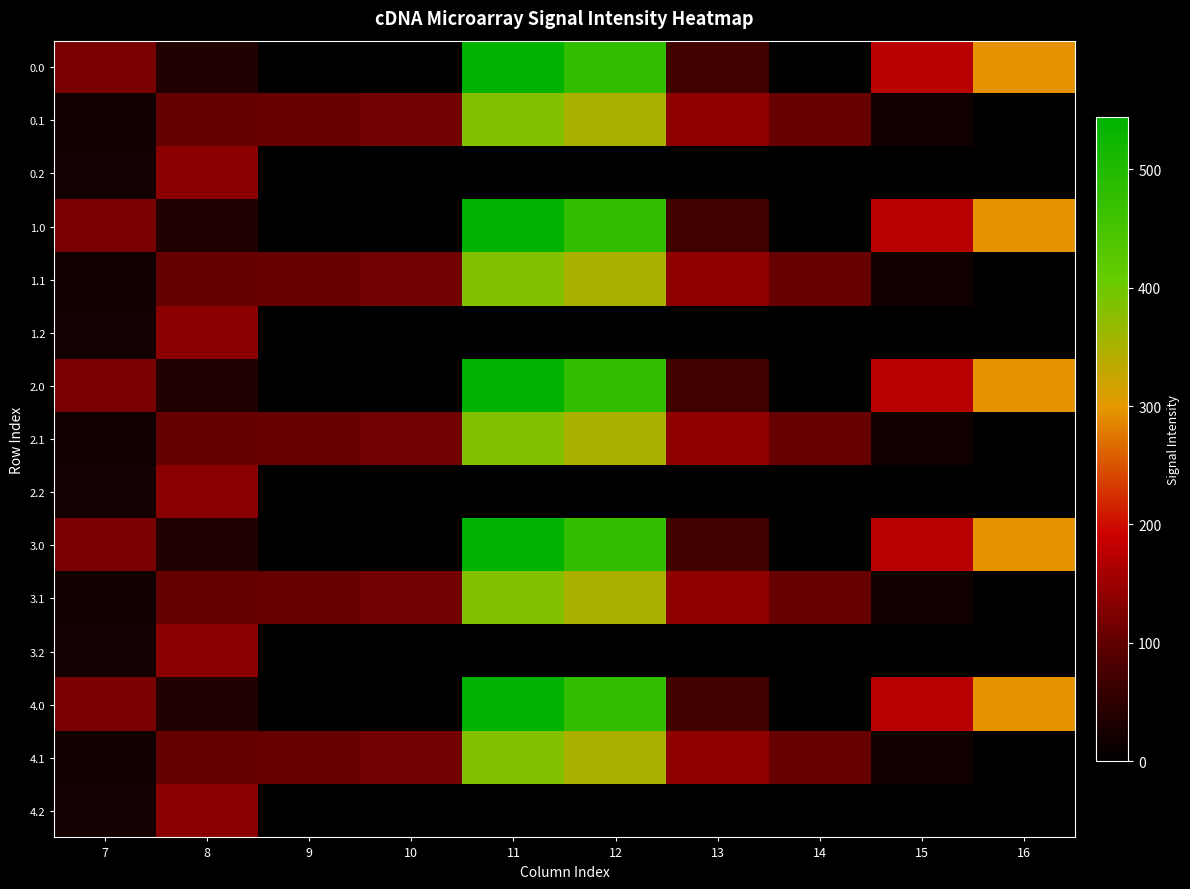

Reading left to right, transcribe all the data shown in this chart.

0.0: 7=120.6	8=35.0	9=0.0	10=0.0	11=544.3	12=477.2	13=70.2	14=0.3	15=172.8	16=294.5
0.1: 7=17.7	8=102.3	9=104.8	10=114.0	11=384.7	12=350.8	13=141.2	14=105.5	15=17.3	16=0.0
0.2: 7=22.3	8=134.2	9=0.0	10=0.0	11=0.0	12=0.0	13=0.0	14=0.0	15=0.0	16=0.0
1.0: 7=120.6	8=35.0	9=0.0	10=0.0	11=544.3	12=477.2	13=70.2	14=0.3	15=172.8	16=294.5
1.1: 7=17.7	8=102.3	9=104.8	10=114.0	11=384.7	12=350.8	13=141.2	14=105.5	15=17.3	16=0.0
1.2: 7=22.3	8=134.2	9=0.0	10=0.0	11=0.0	12=0.0	13=0.0	14=0.0	15=0.0	16=0.0
2.0: 7=120.6	8=35.0	9=0.0	10=0.0	11=544.3	12=477.2	13=70.2	14=0.3	15=172.8	16=294.5
2.1: 7=17.7	8=102.3	9=104.8	10=114.0	11=384.7	12=350.8	13=141.2	14=105.5	15=17.3	16=0.0
2.2: 7=22.3	8=134.2	9=0.0	10=0.0	11=0.0	12=0.0	13=0.0	14=0.0	15=0.0	16=0.0
3.0: 7=120.6	8=35.0	9=0.0	10=0.0	11=544.3	12=477.2	13=70.2	14=0.3	15=172.8	16=294.5
3.1: 7=17.7	8=102.3	9=104.8	10=114.0	11=384.7	12=350.8	13=141.2	14=105.5	15=17.3	16=0.0
3.2: 7=22.3	8=134.2	9=0.0	10=0.0	11=0.0	12=0.0	13=0.0	14=0.0	15=0.0	16=0.0
4.0: 7=120.6	8=35.0	9=0.0	10=0.0	11=544.3	12=477.2	13=70.2	14=0.3	15=172.8	16=294.5
4.1: 7=17.7	8=102.3	9=104.8	10=114.0	11=384.7	12=350.8	13=141.2	14=105.5	15=17.3	16=0.0
4.2: 7=22.3	8=134.2	9=0.0	10=0.0	11=0.0	12=0.0	13=0.0	14=0.0	15=0.0	16=0.0